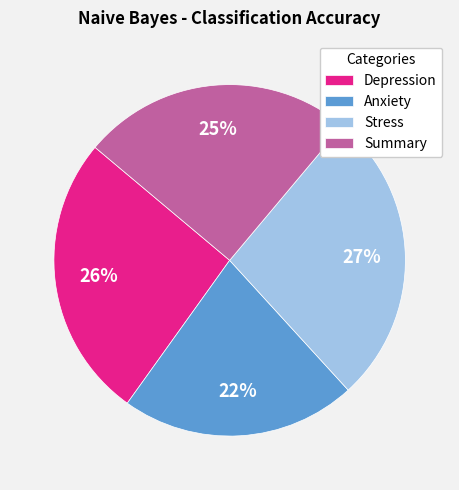

Rank the categories by value from highest to lowest.

Stress, Depression, Summary, Anxiety